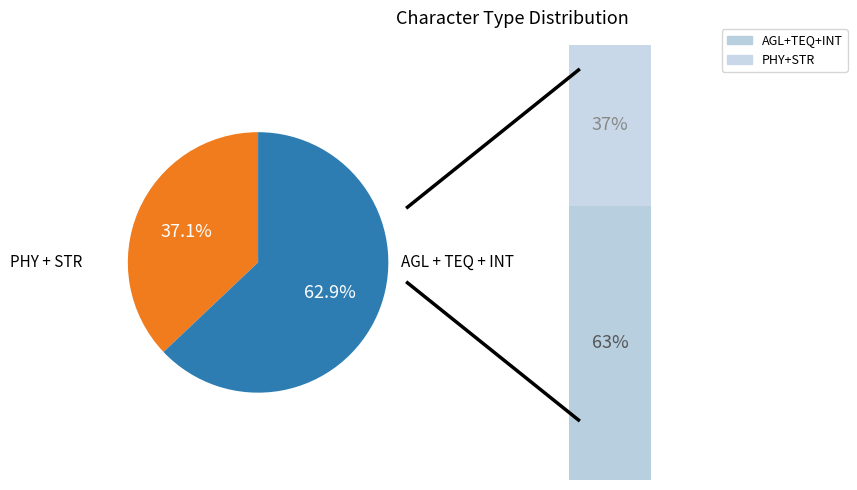

Does STR account for over 50% of the chart?

No